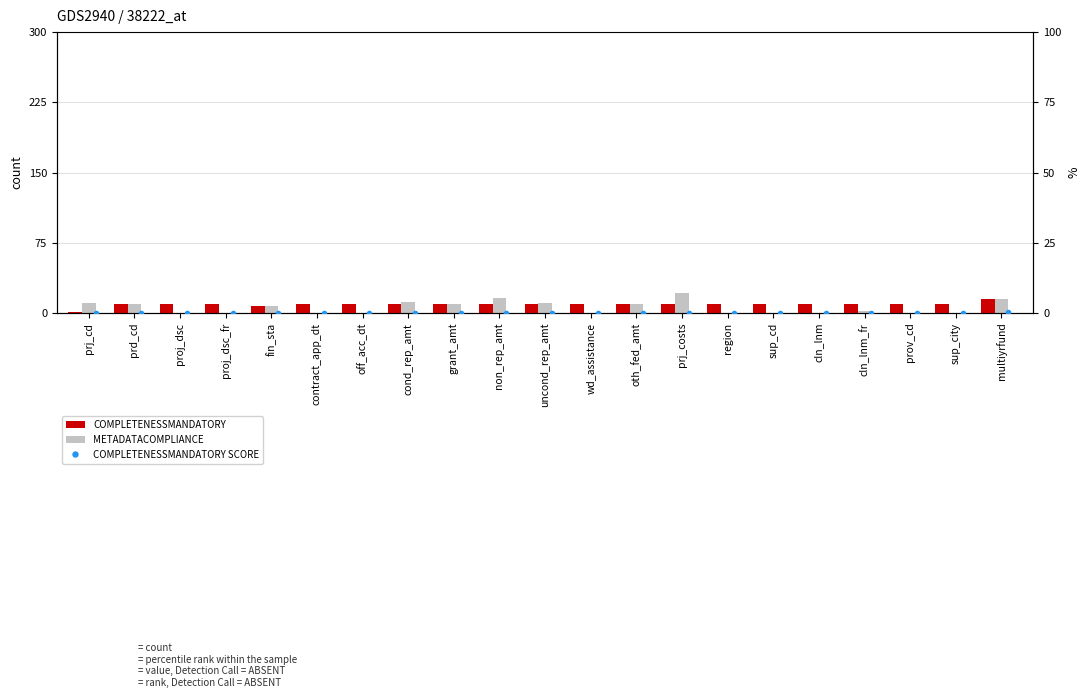

What is the label of the 12th bar from the right?

non_rep_amt